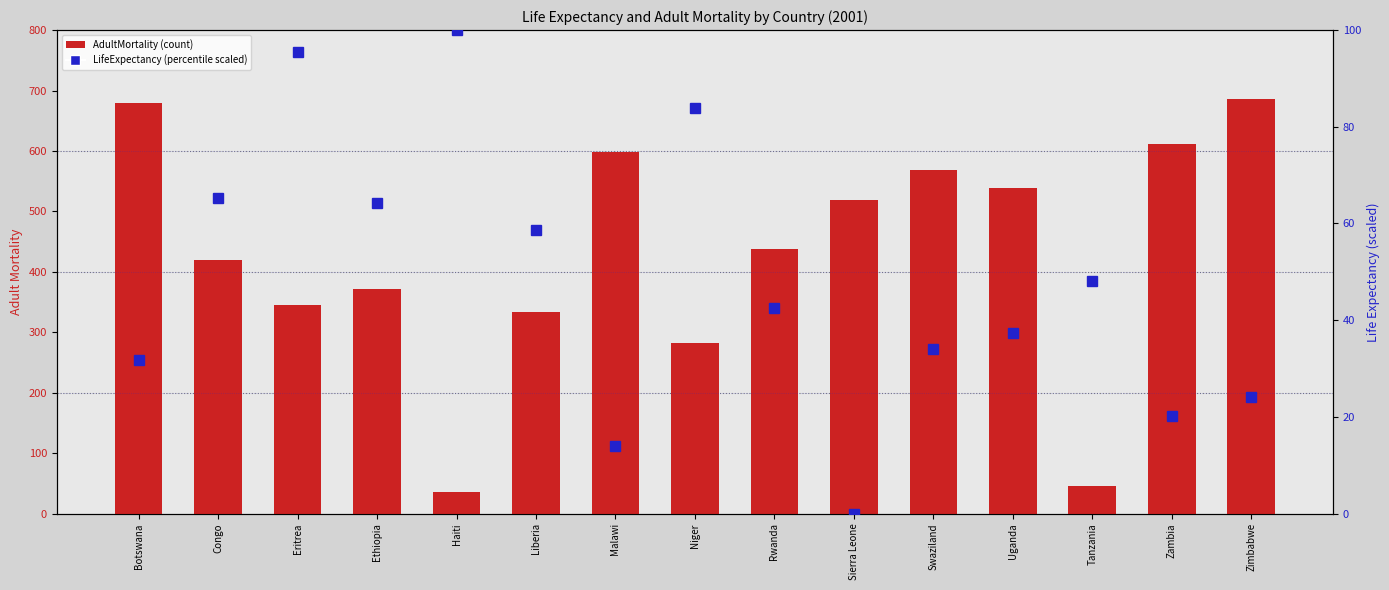

True or false: LifeExpectancy (scaled) has a value of 85.9 at Ethiopia.

False